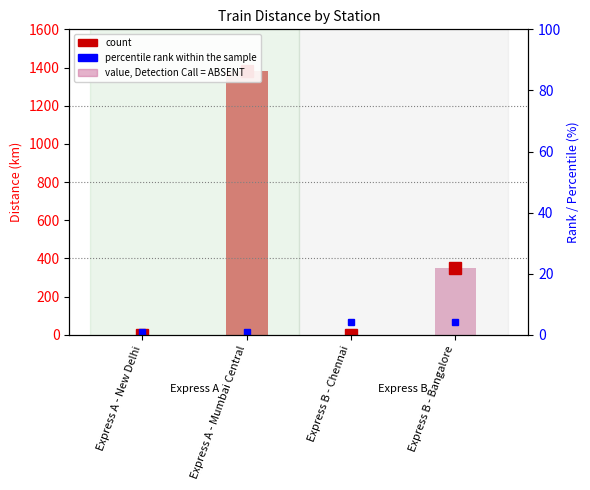

Reading right to left, transcribe all the data shown in this chart.

350	0	1384	0